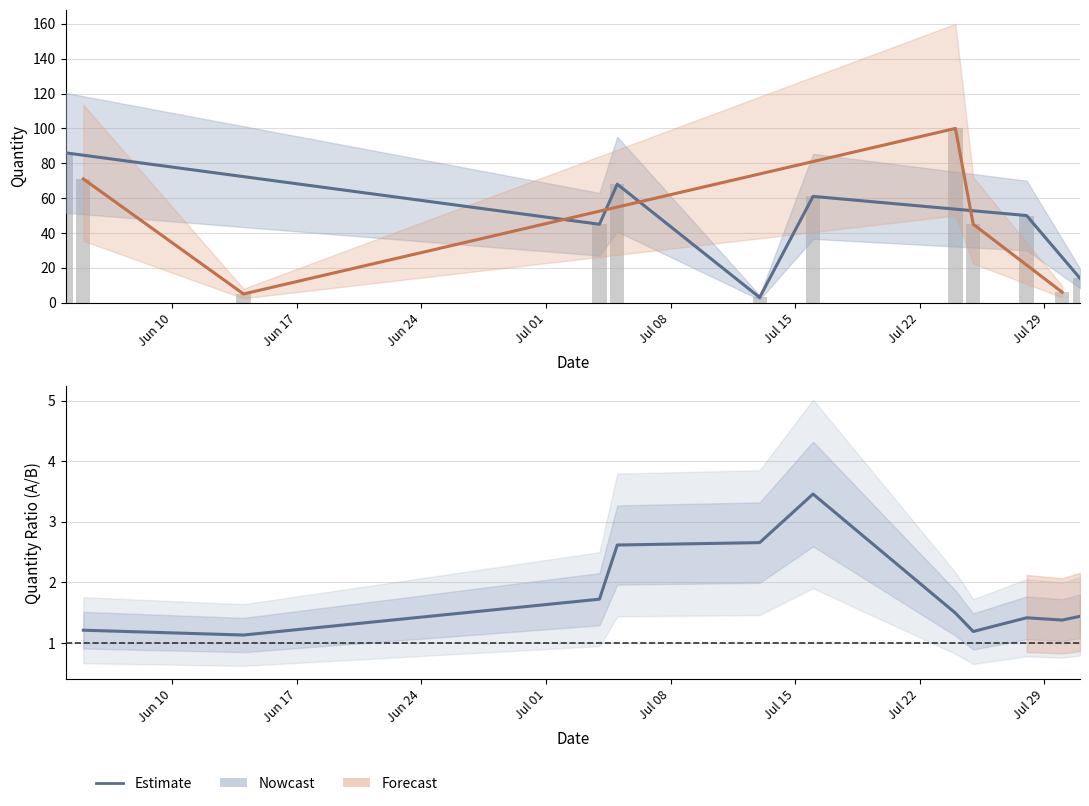

What is the value of the 6th bar from the left?

3